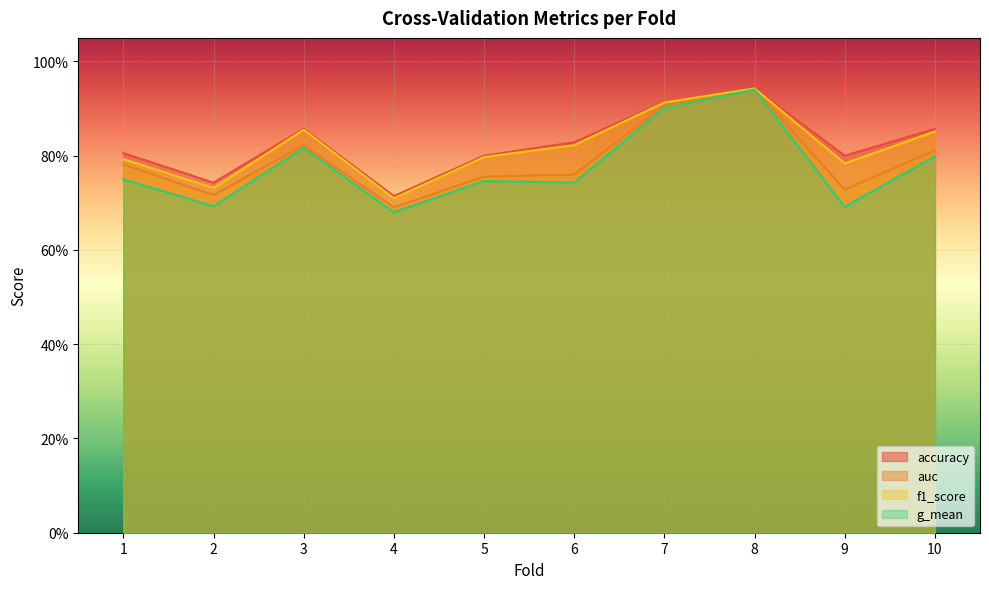

The accuracy series shows 0.8 at 6. True or false?

True